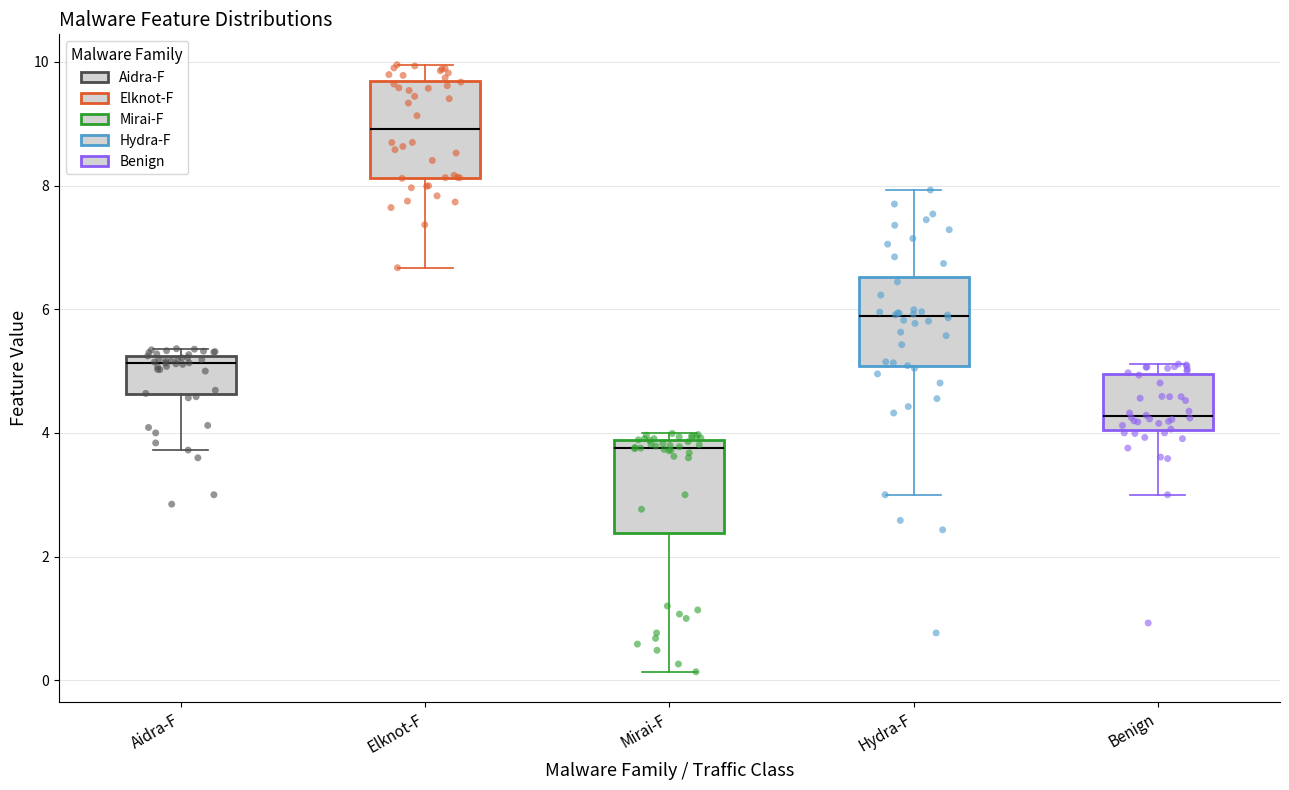

Reading left to right, read every box against the y-axis: the position of its median line, the range the box covers, and the ends of its whiskers. The values are not printed on the chart, so give them approximately, as read against the axis.

Aidra-F: median 5.2 (just below the box's upper edge), box 4.6 to 5.2, whiskers 3.8 to 5.4
Elknot-F: median 9.0, box 8.2 to 9.6, whiskers 6.6 to 10.0
Mirai-F: median 3.8 (just below the box's upper edge), box 2.4 to 3.8, whiskers 0.2 to 4.0
Hydra-F: median 5.8, box 5.0 to 6.6, whiskers 3.0 to 8.0
Benign: median 4.2, box 4.0 to 5.0, whiskers 3.0 to 5.2